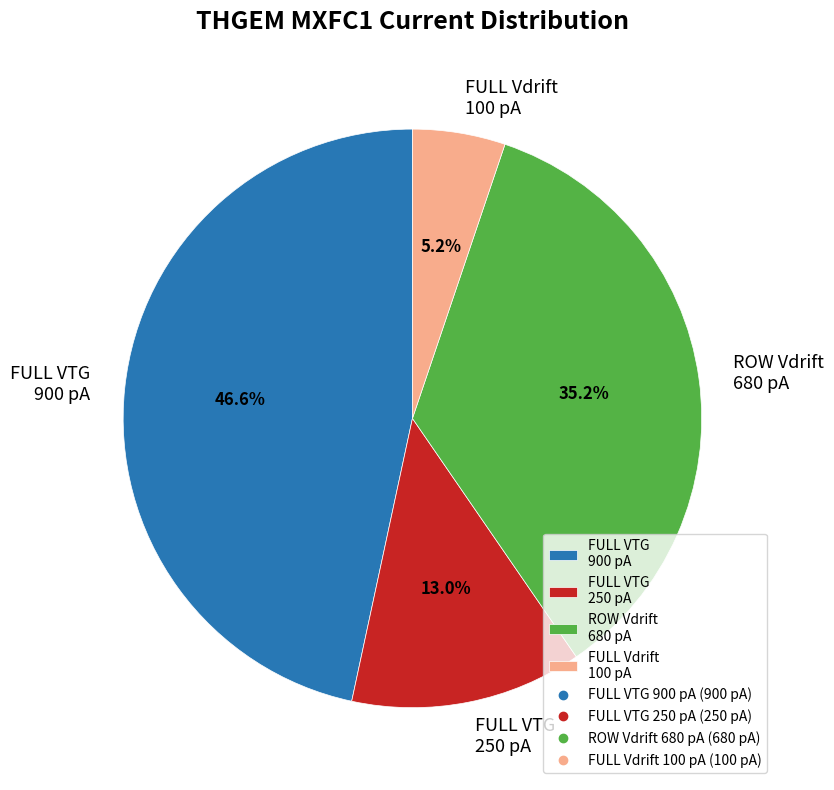

Which category has the smallest portion of the pie?

FULL Vdrift 100 pA